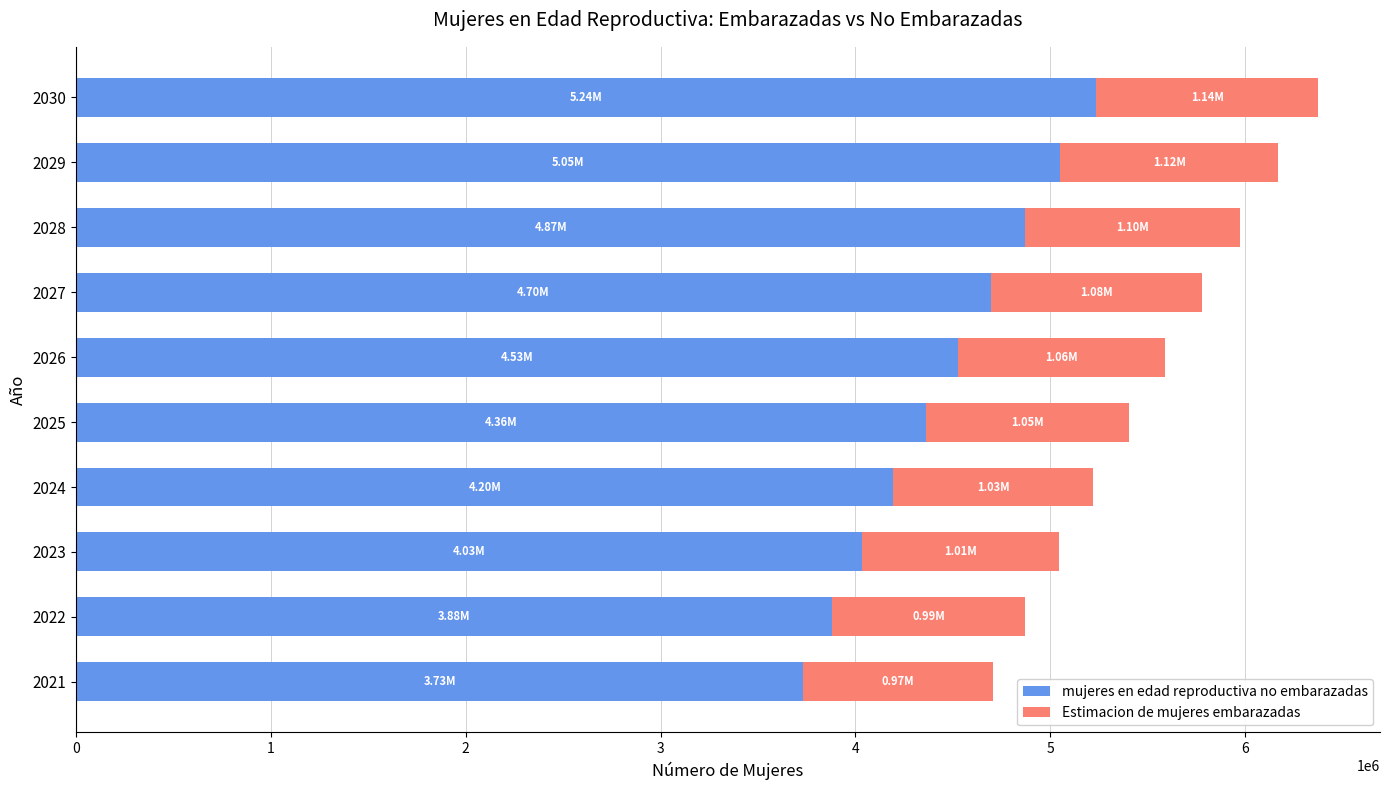

What is the average value of the mujeres en edad reproductiva no embarazadas series?

4458151.9